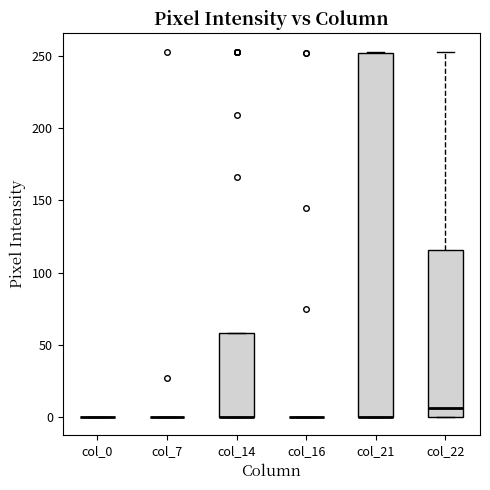

Reading left to right, transcribe this box plot: for each box, give where its median line is, the range the box spans, and where its two whiskers end, as read against the y-axis. The values are not printed on the chart, so give them approximately, as read against the axis.

col_0: box collapsed to a line at 0, whiskers 0 to 0
col_7: box collapsed to a line at 0, whiskers 0 to 0
col_14: median 0 (drawn on the box's lower edge), box 0 to 60, whiskers 0 to 60
col_16: box collapsed to a line at 0, whiskers 0 to 0
col_21: median 0 (drawn on the box's lower edge), box 0 to 250, whiskers 0 to 255
col_22: median 5, box 0 to 115, whiskers 0 to 255